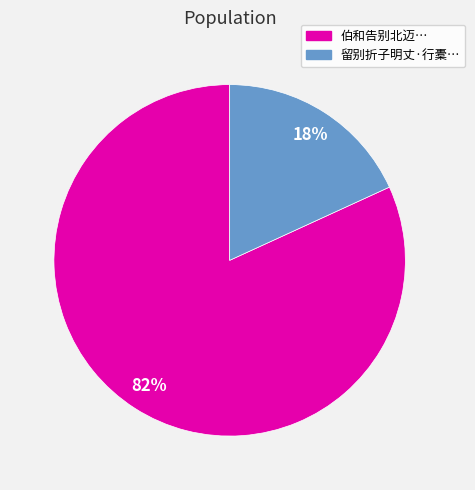

Is the sum of 伯和告别北迈… and 留别折子明丈·行橐… greater than half?

Yes